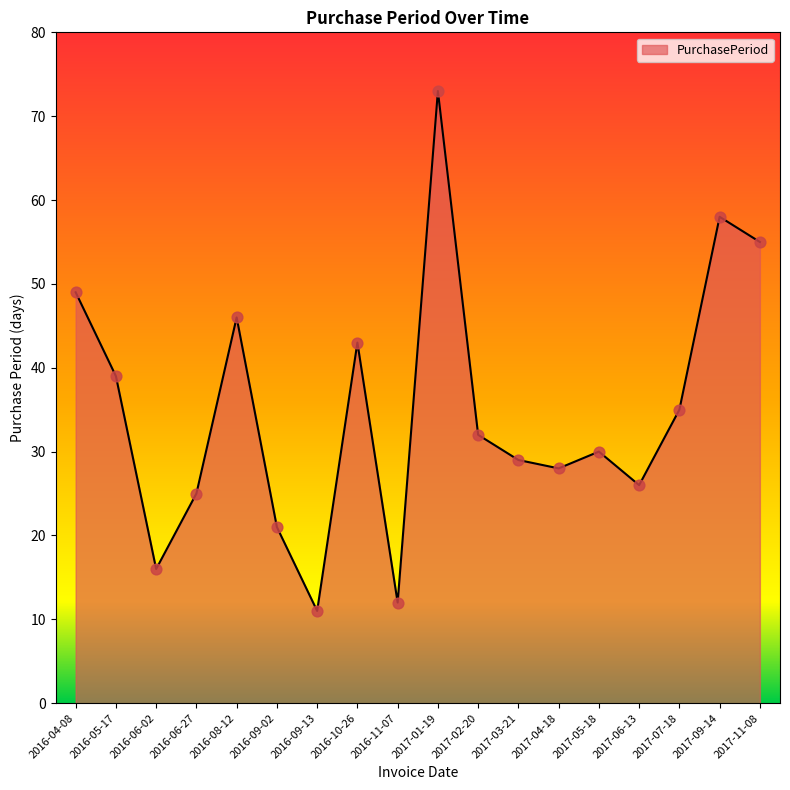

Between 2016-08-12 and 2016-06-27, which is larger?

2016-08-12